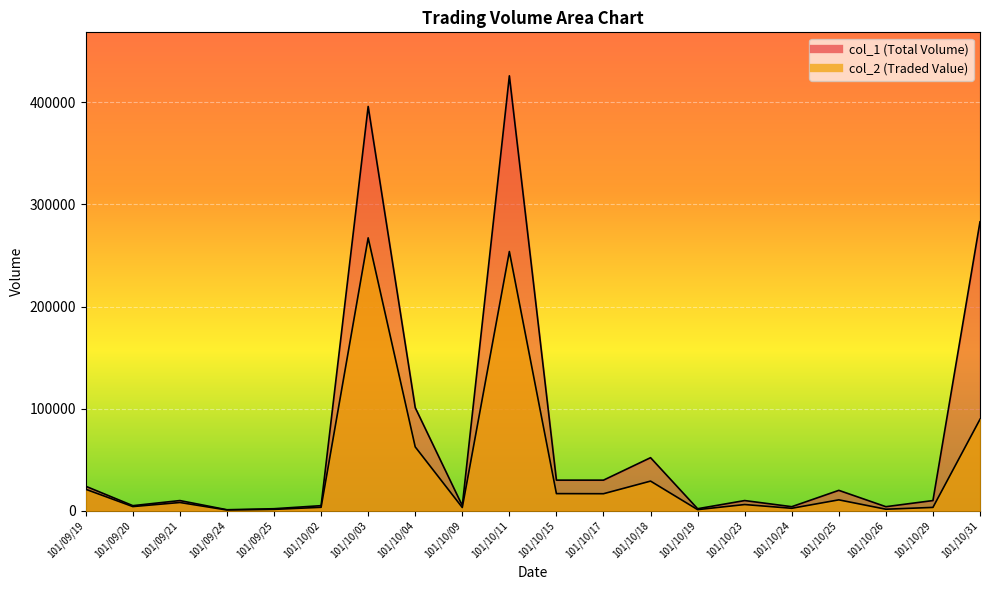

Rank the series by their average value, from highest to lowest.

col_1, col_2